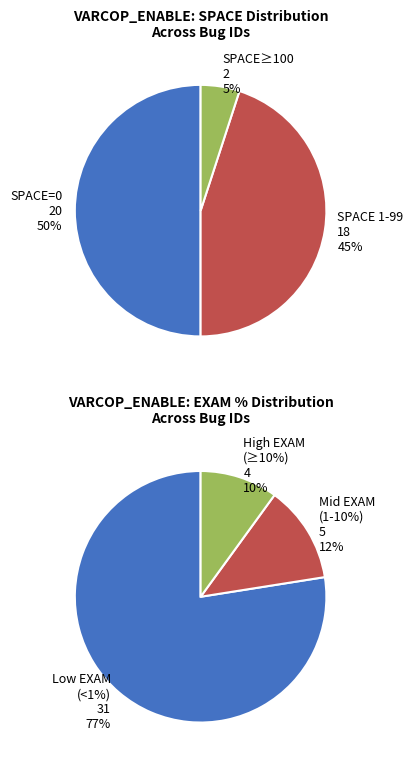

Is 35 the majority of the pie?

No